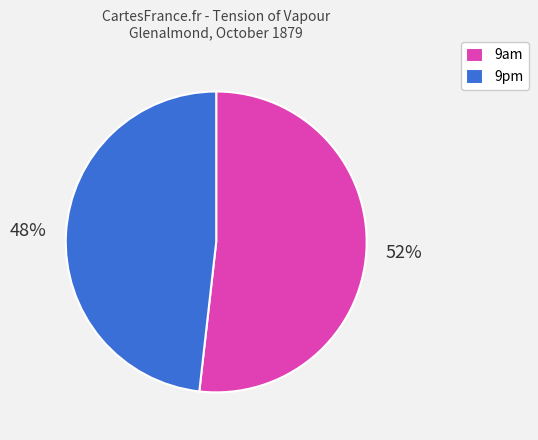

To the nearest percent, what portion does 9am represent?

52%